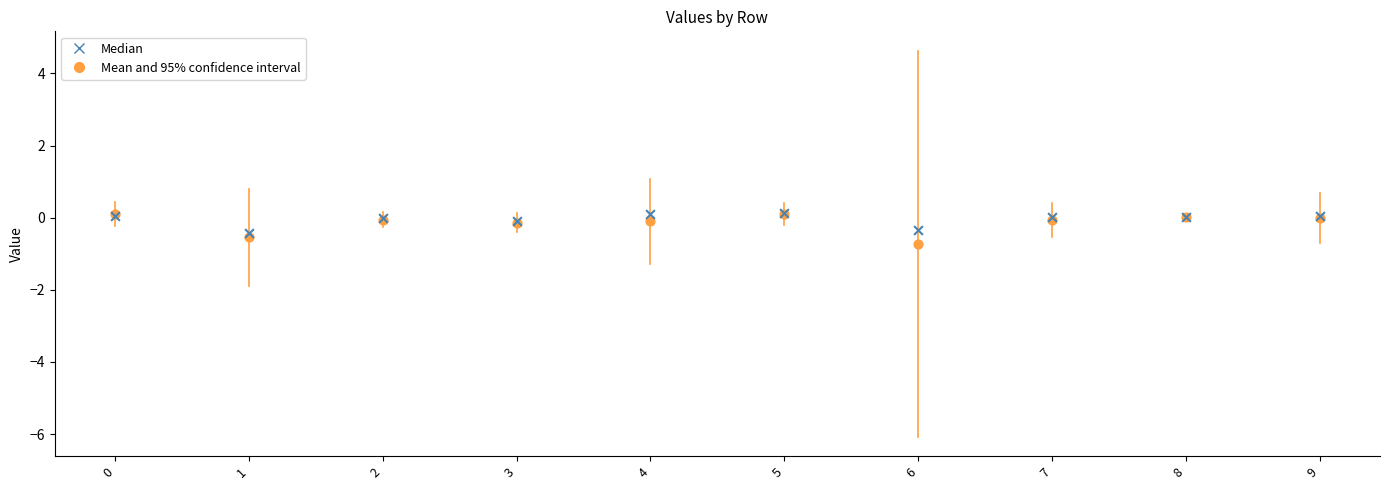

What are all the series names shown in the legend?

Median, Mean and 95% confidence interval